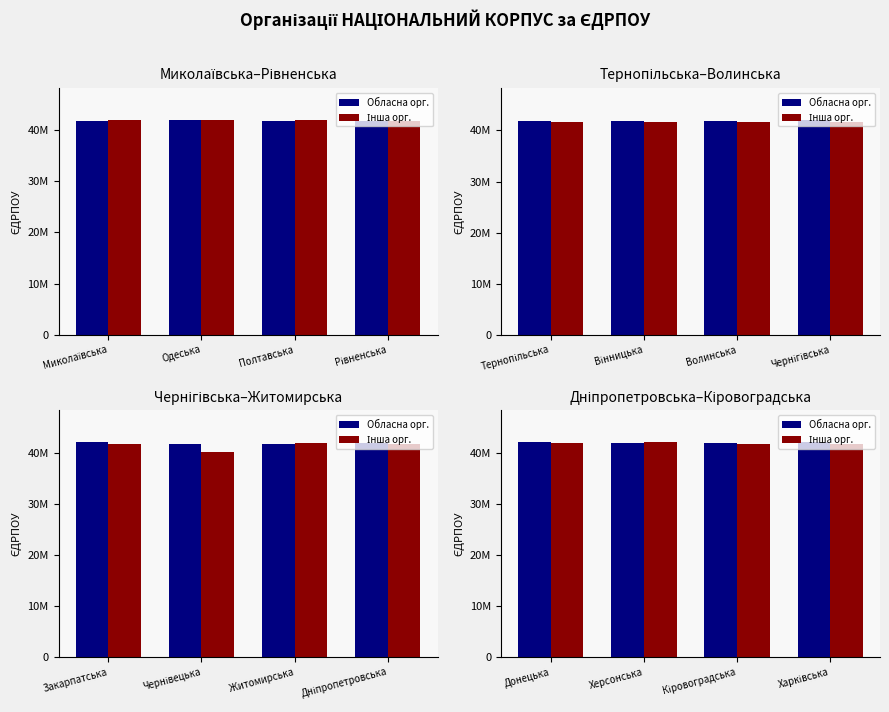

Is it true that Інша орг. equals 41748319 at Харківська?

True